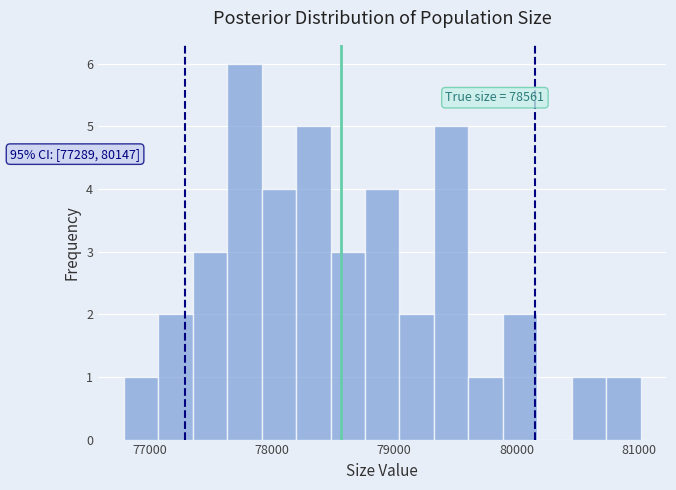

Around what value on the x-axis is the tallest bar? Give the approximate position of its centre, as read against the axis.

77800